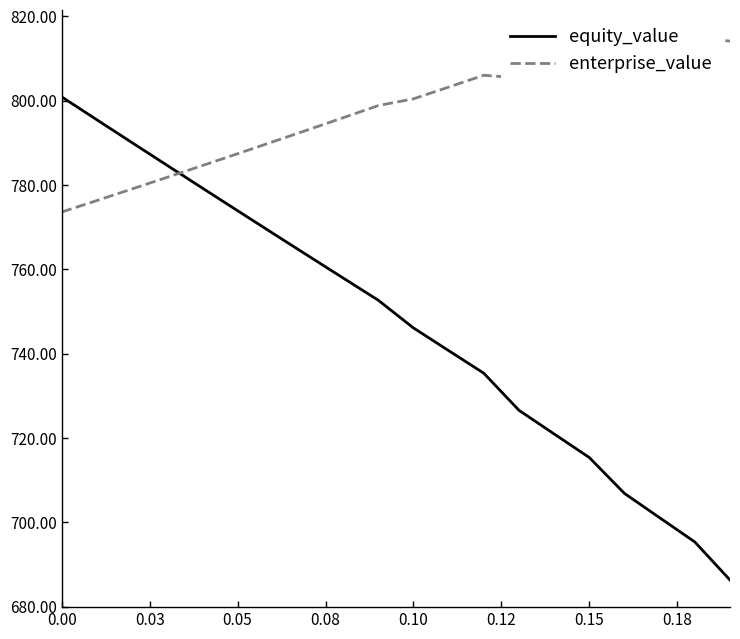

What is the value of the equity_value point at the 9th from the left?

758.0